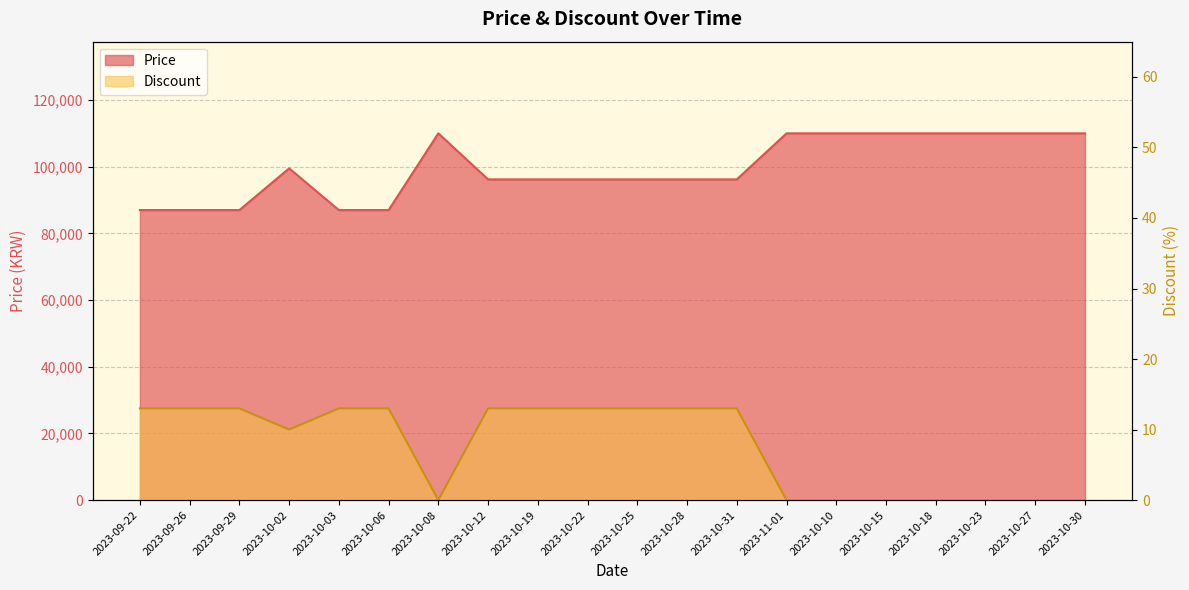

What is the sum of all Discount values?

153